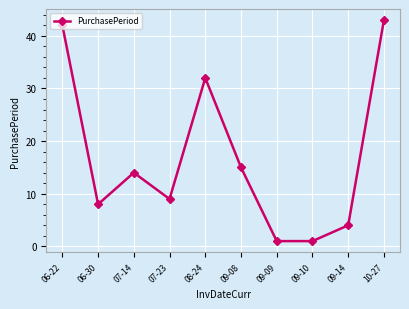

What is the difference between the maximum and minimum values?

42